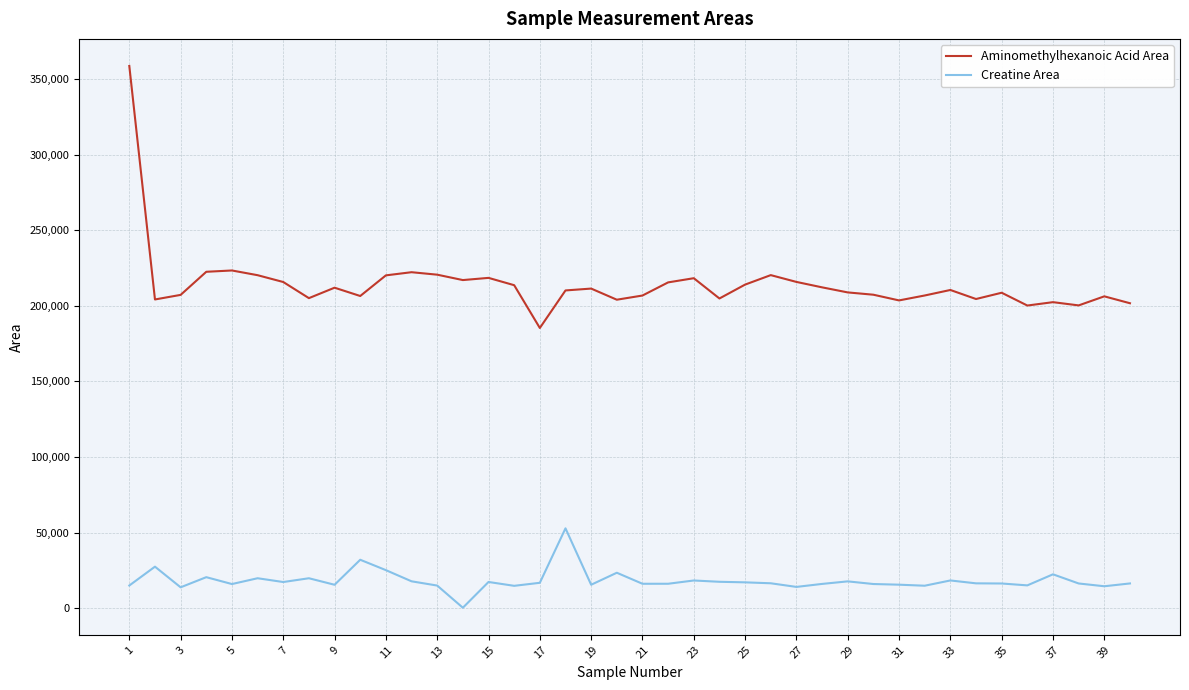

Count the number of data series in this chart.

2